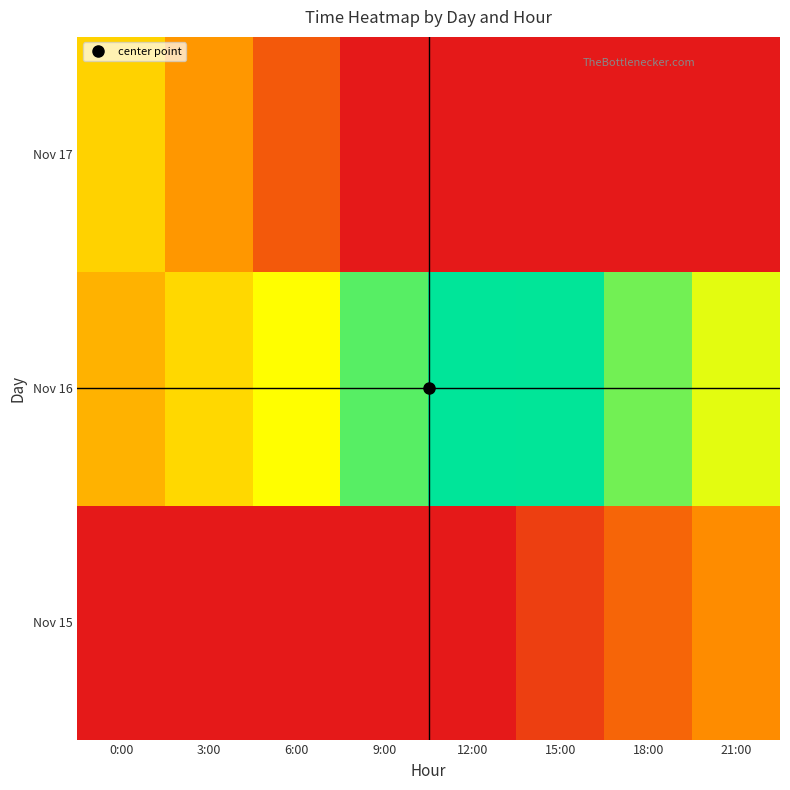

Rank the series by their maximum value, from highest to lowest.

Nov 17, Nov 16, Nov 15